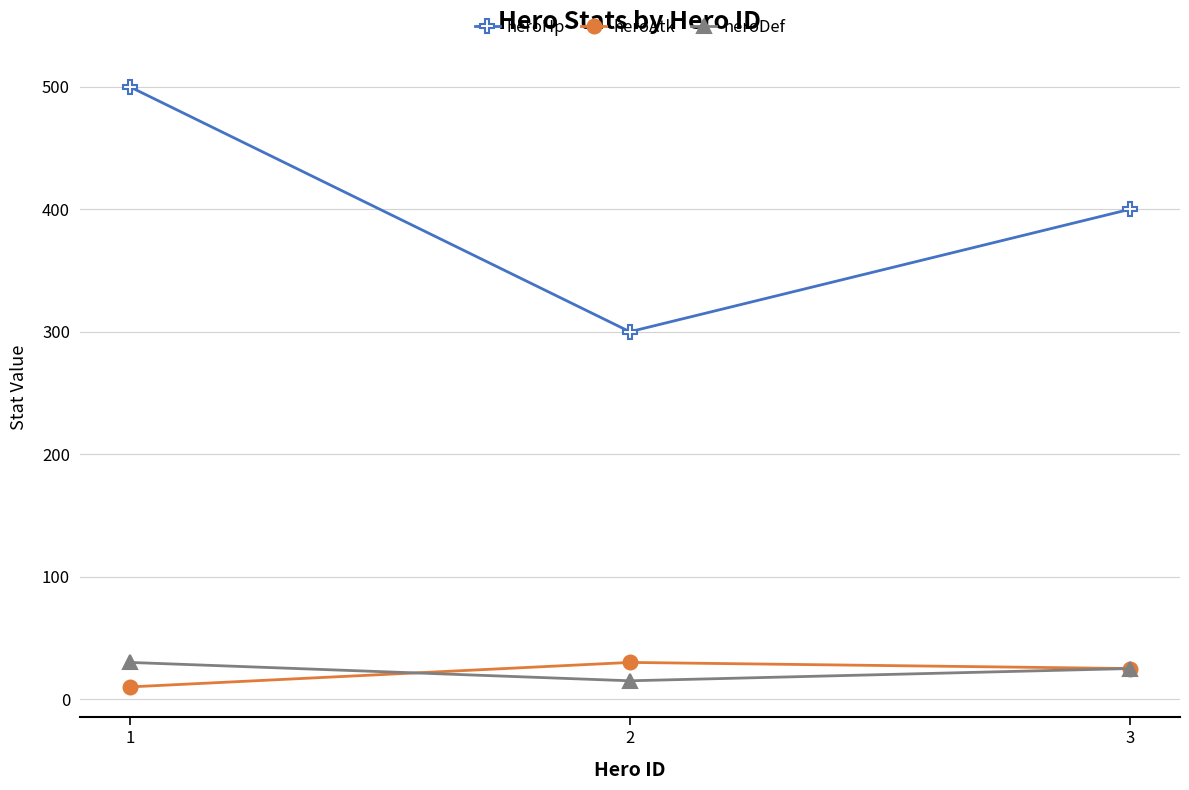

List the labels in order of heroAtk value, smallest first.

1, 3, 2